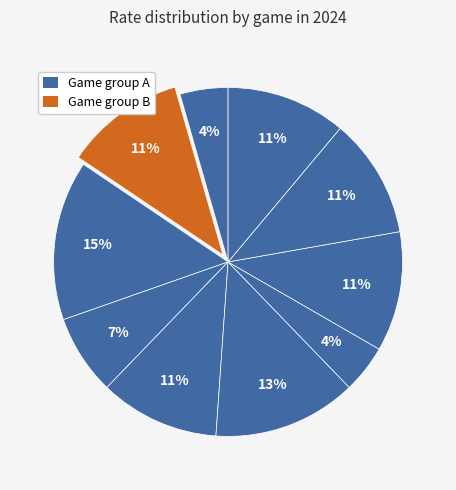

Is there a majority slice in this chart?

No